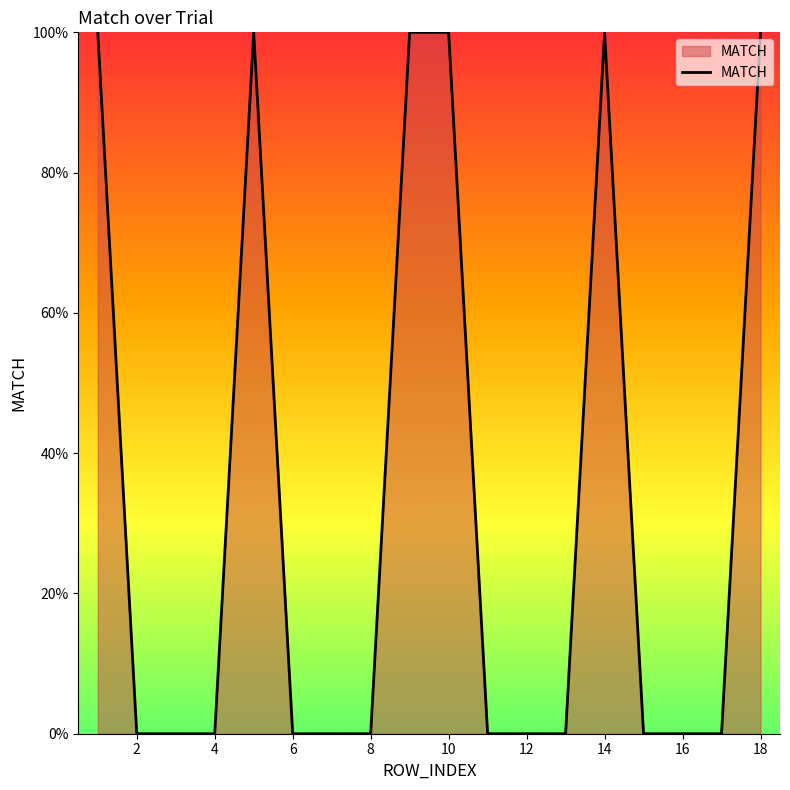

True or false: the data has more than 1 interior local peaks.

True